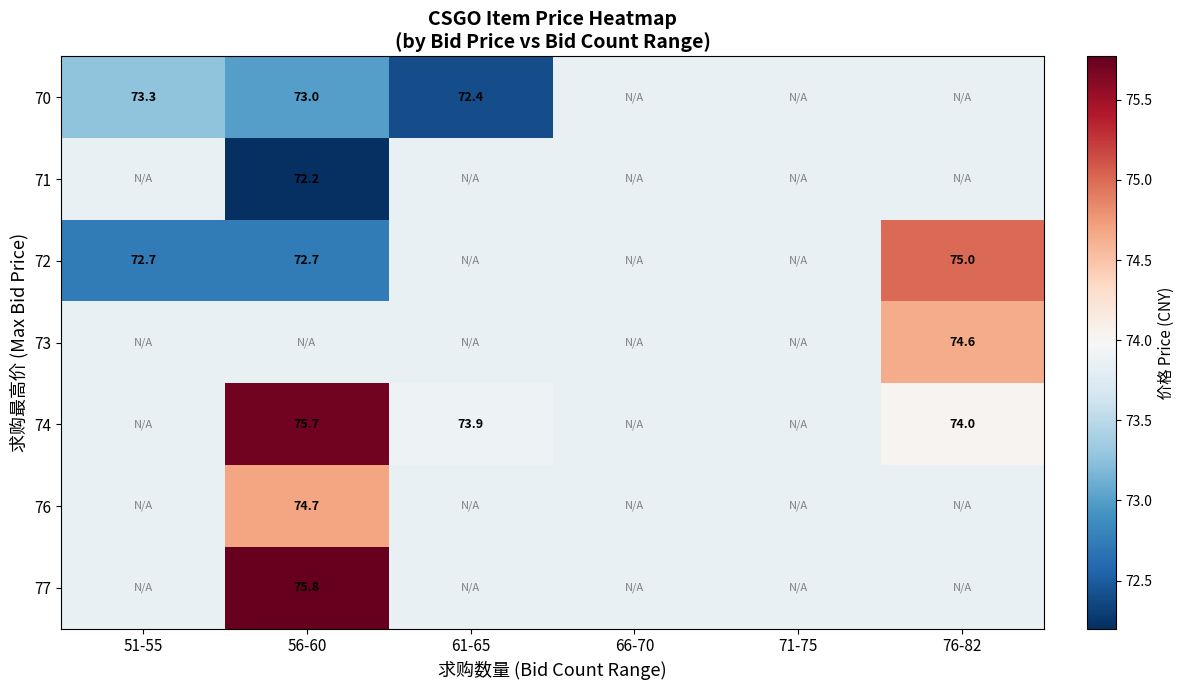

Rank the series at 76-82 from highest to lowest value.

72, 73, 74, 70, 71, 76, 77